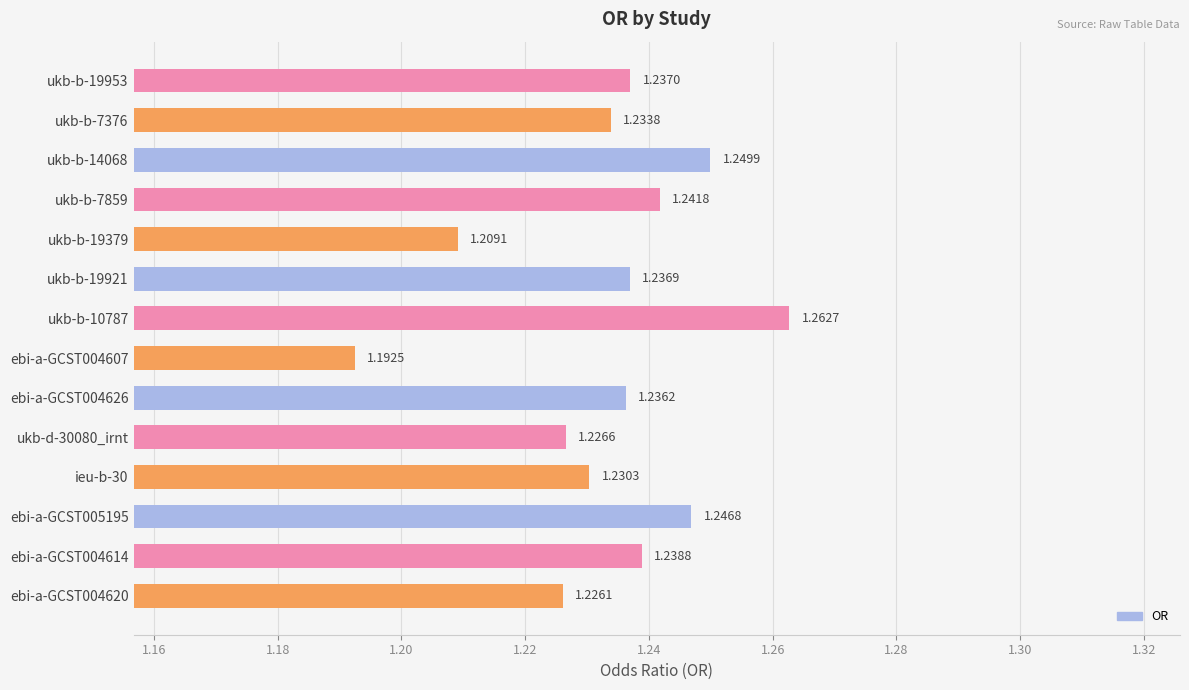

Which has a higher value, ukb-b-10787 or ukb-b-7859?

ukb-b-10787